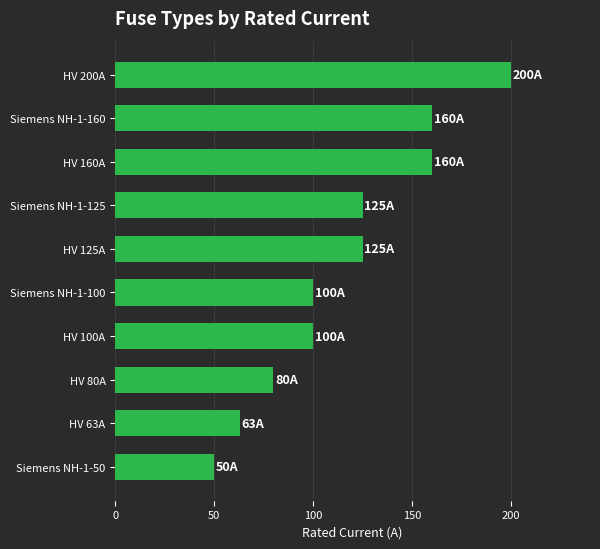

The value at HV 63A is 63. True or false?

True